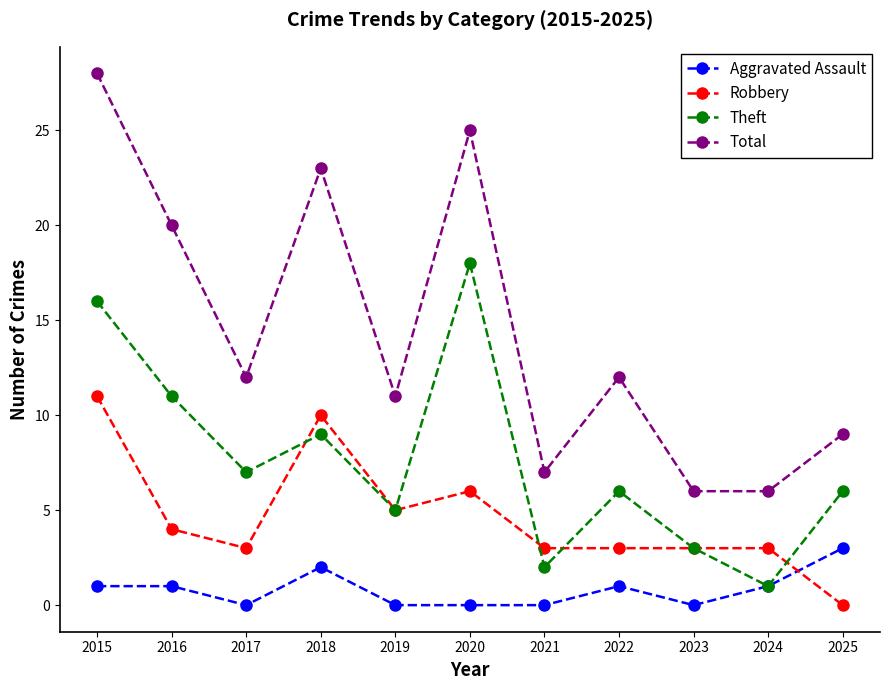

Reading left to right, transcribe all the data shown in this chart.

Aggravated Assault: 2015=1	2016=1	2017=0	2018=2	2019=0	2020=0	2021=0	2022=1	2023=0	2024=1	2025=3
Robbery: 2015=11	2016=4	2017=3	2018=10	2019=5	2020=6	2021=3	2022=3	2023=3	2024=3	2025=0
Theft: 2015=16	2016=11	2017=7	2018=9	2019=5	2020=18	2021=2	2022=6	2023=3	2024=1	2025=6
Total: 2015=28	2016=20	2017=12	2018=23	2019=11	2020=25	2021=7	2022=12	2023=6	2024=6	2025=9